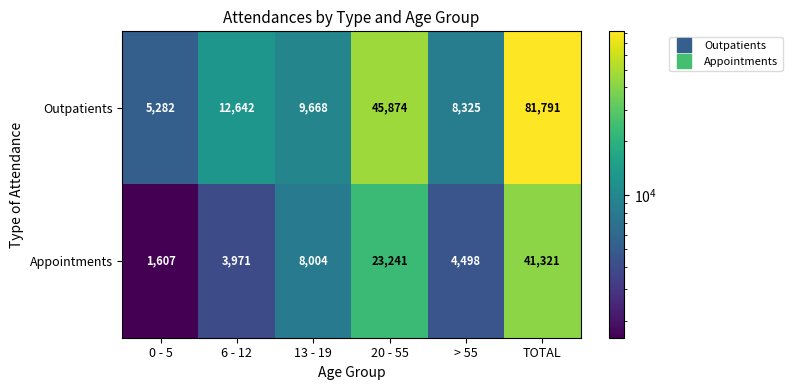

What is the difference between the maximum and minimum values in the Outpatients series?

76509